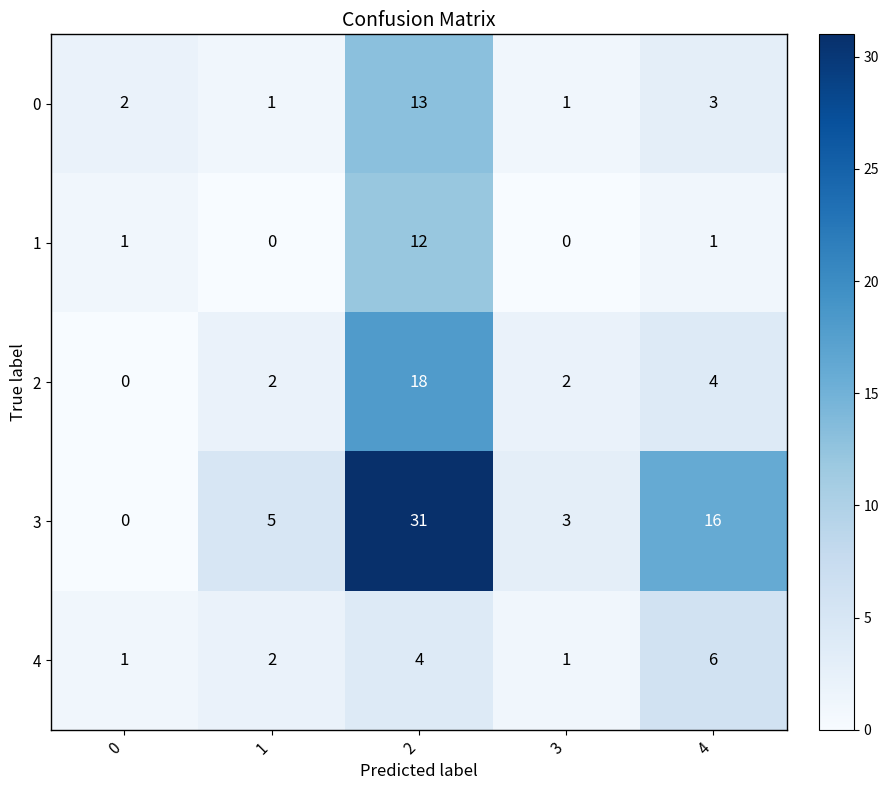

Rank the series by their maximum value, from highest to lowest.

3, 2, 0, 1, 4